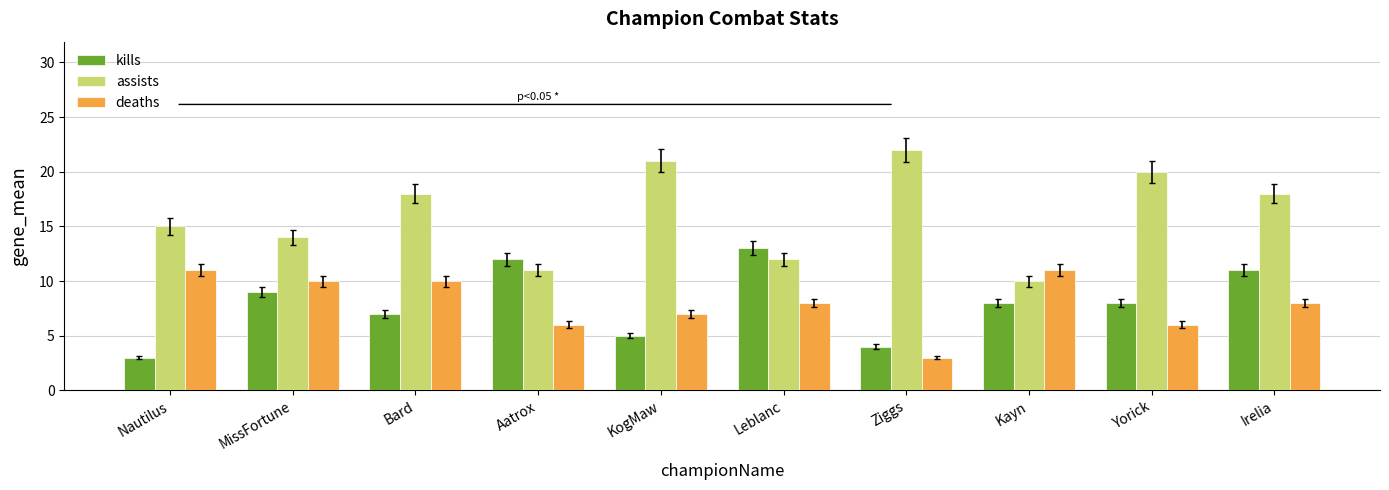

What is the average value of the deaths series?

8